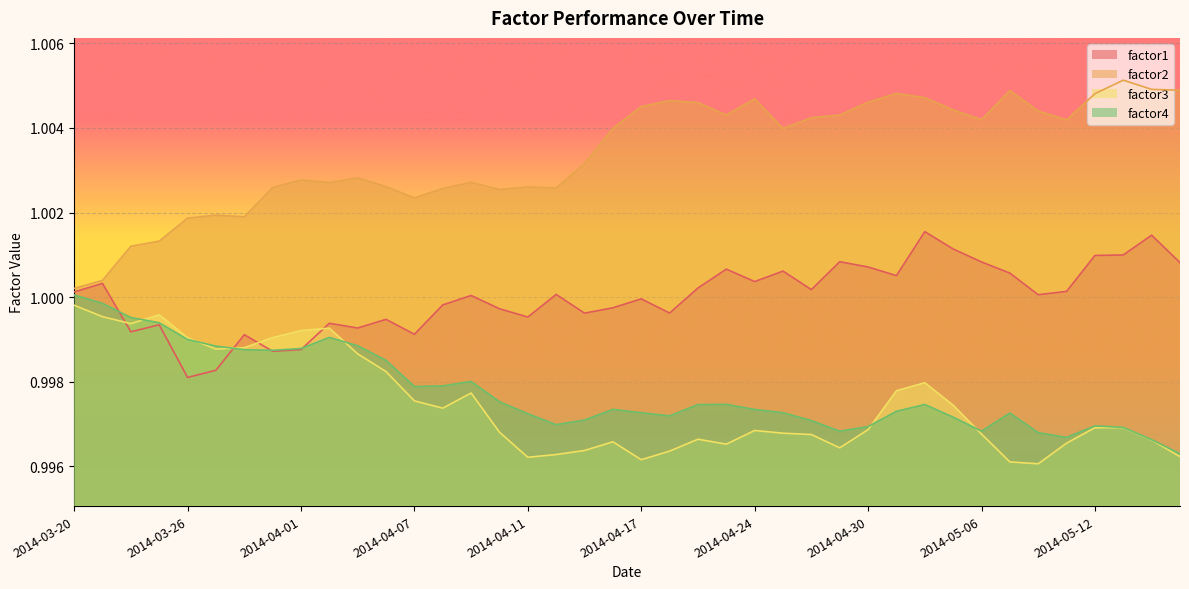

True or false: factor3 and factor1 intersect in this chart.

True